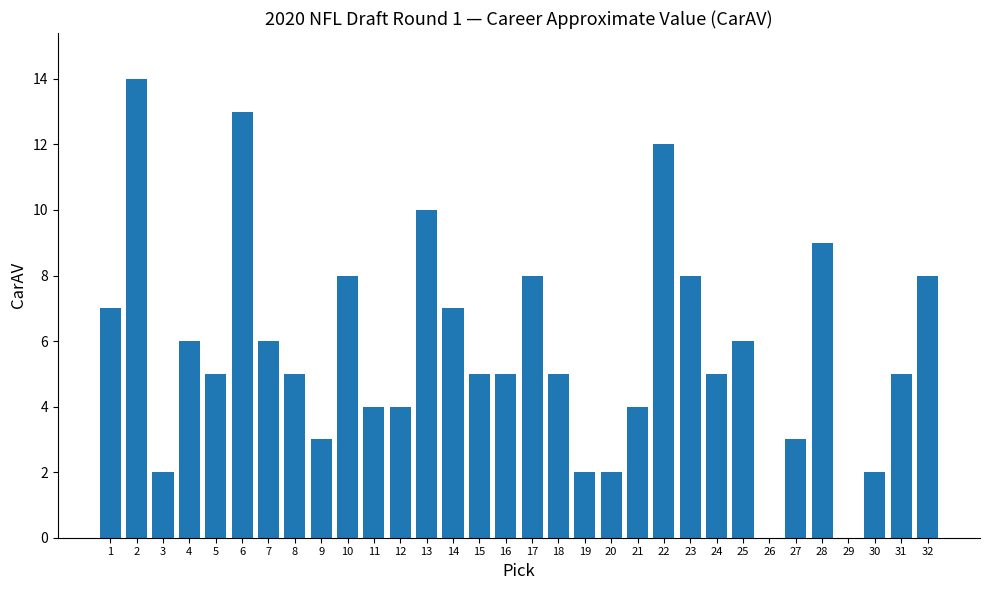

What is the sum of all values?

183